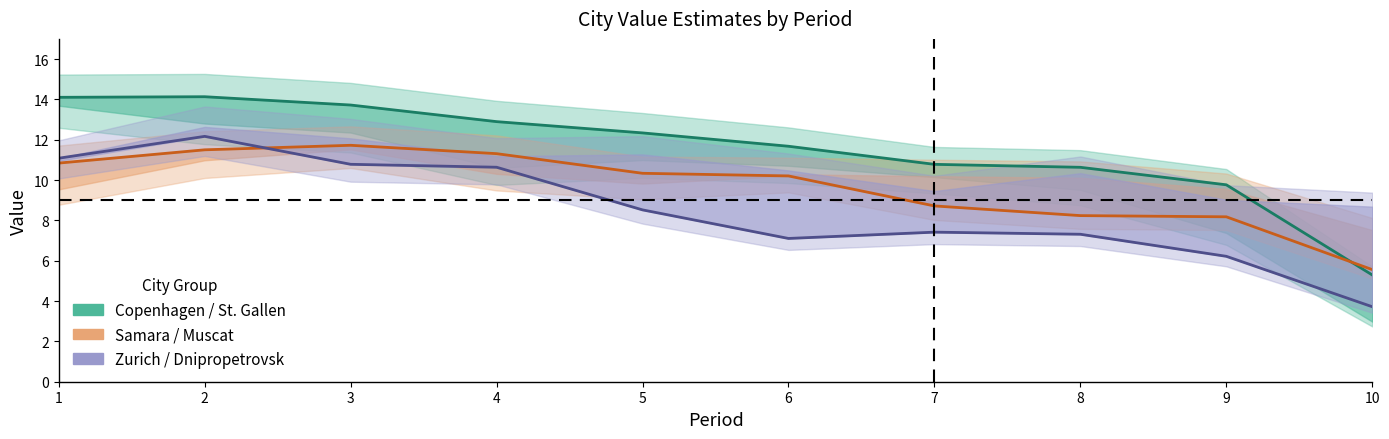

What is the difference between the maximum and minimum values in the Zurich / Dnipropetrovsk series?

8.4